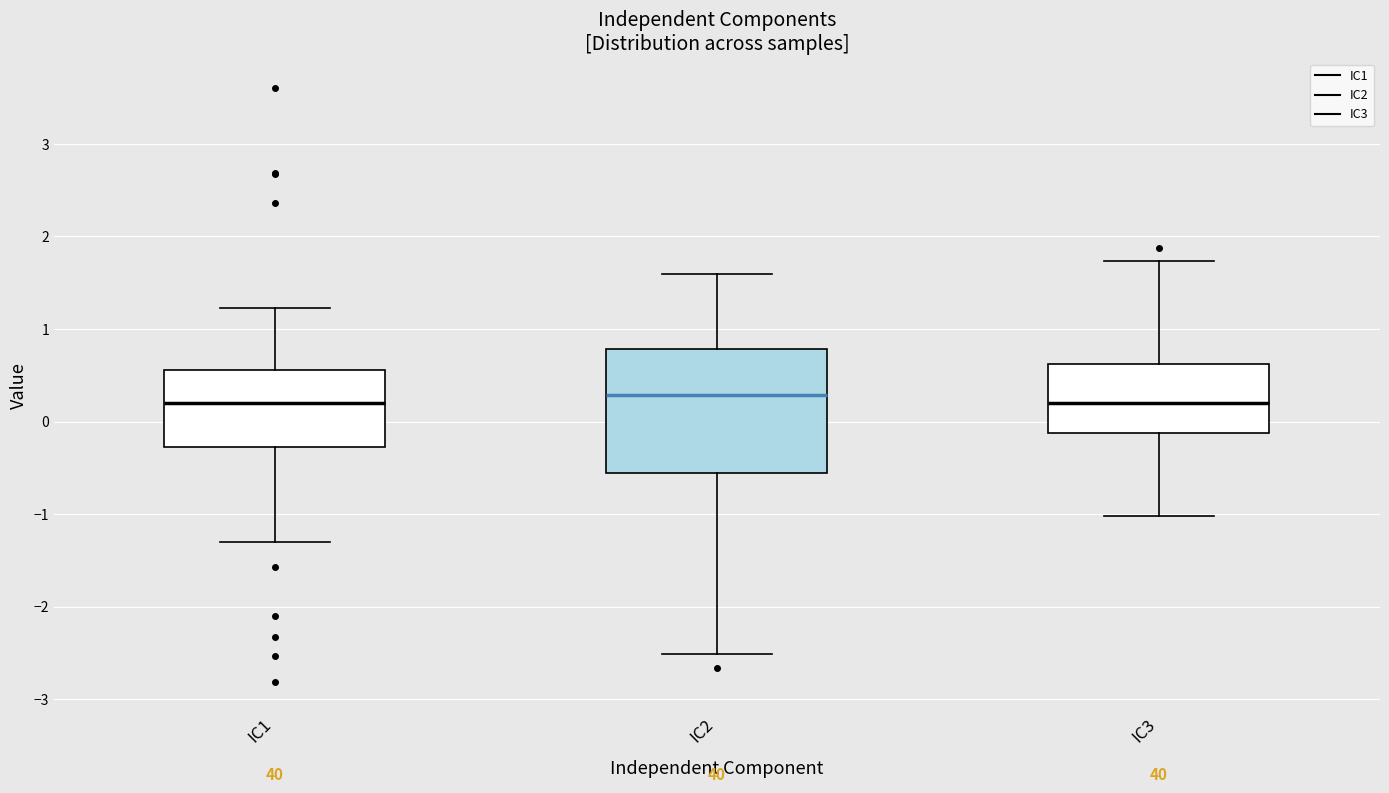

Where does the median line of the box for IC1 sit on the y-axis? The values are not printed on the chart, so give them approximately, as read against the axis.

0.2